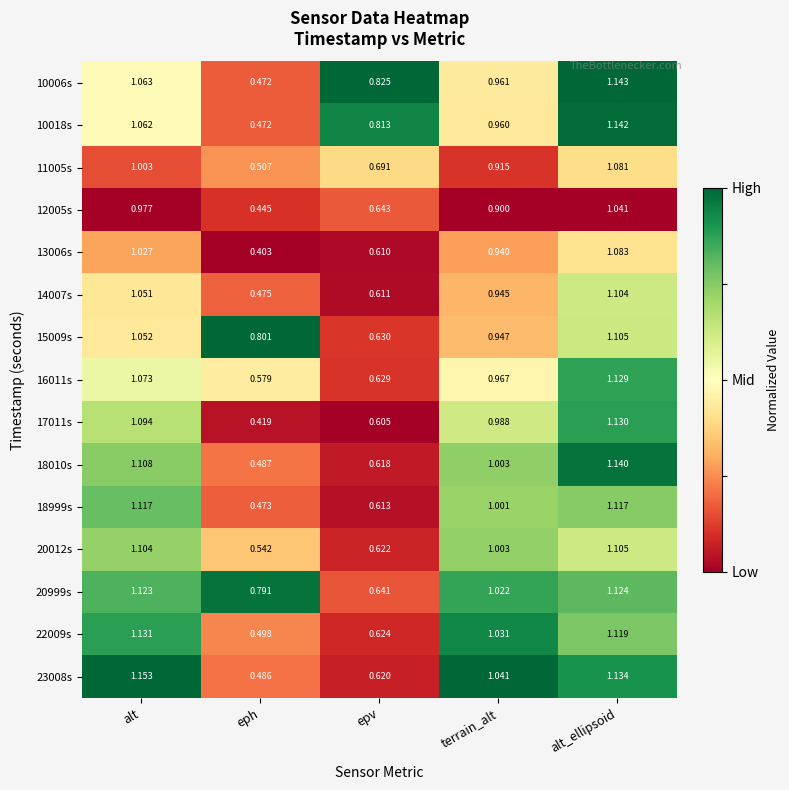

Which series has the widest spread of values?

17011s